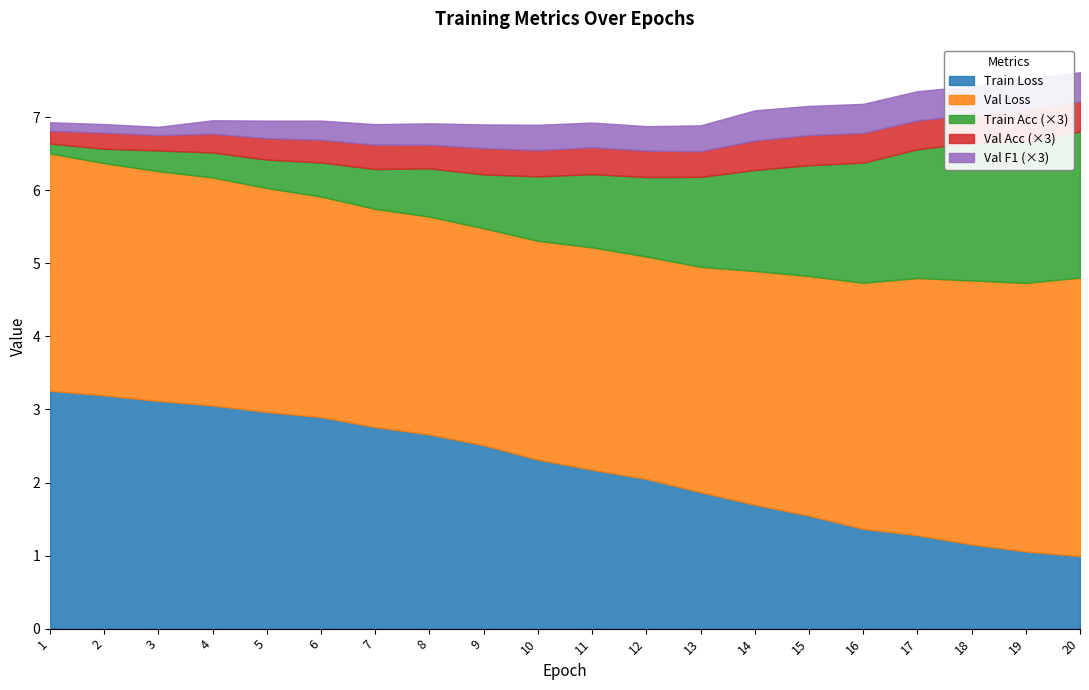

What is the difference between the val_loss values at 4 and 15?

0.2